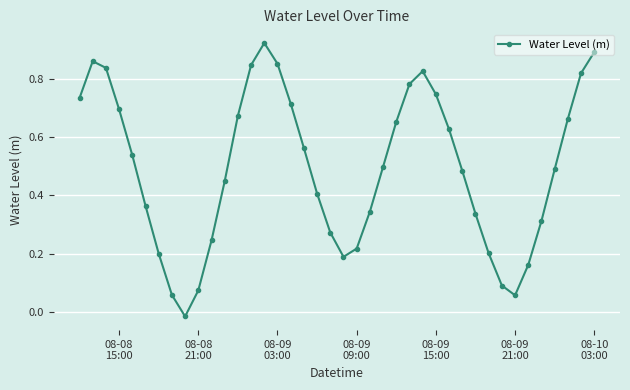

How many interior local peaks (higher than both neighbors) does the data have?

3